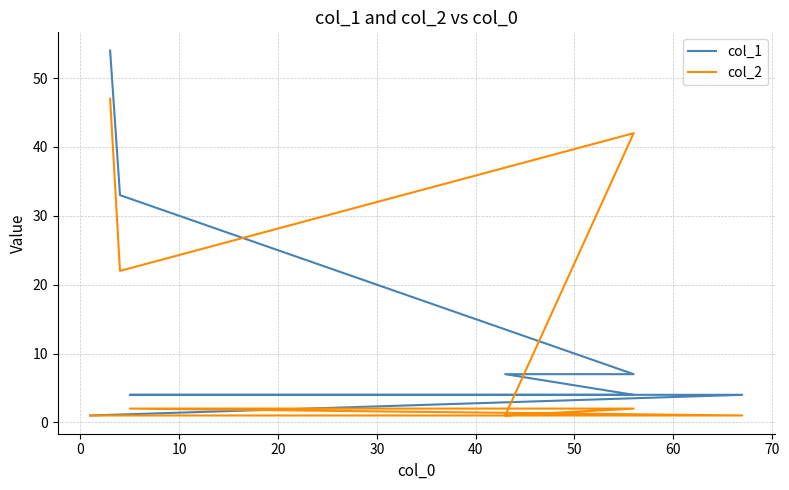

Count the number of categories in the chart.

8